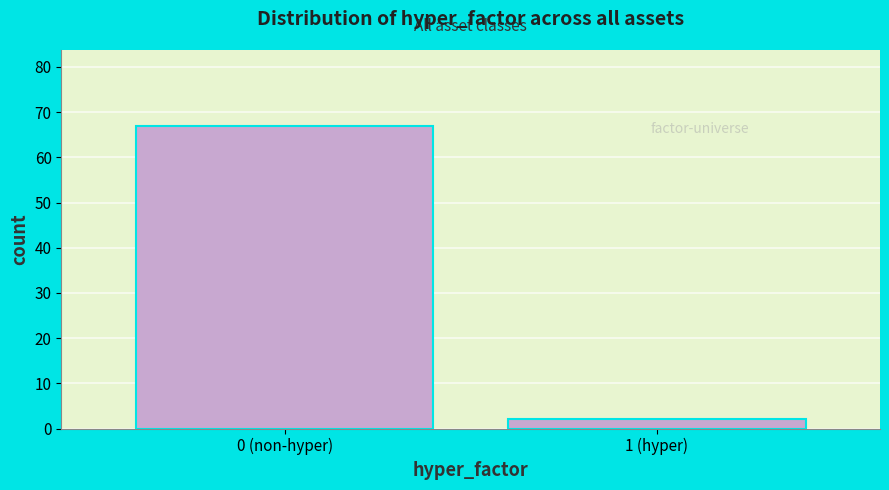

Reading right to left, transcribe all the data shown in this chart.

1 (hyper)=2	0 (non-hyper)=67